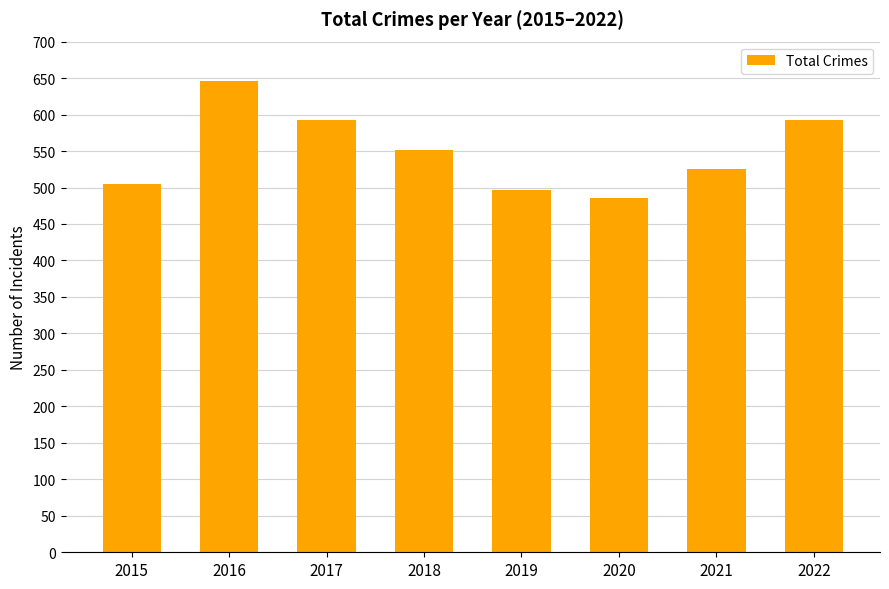

Read the value at 2020.

485